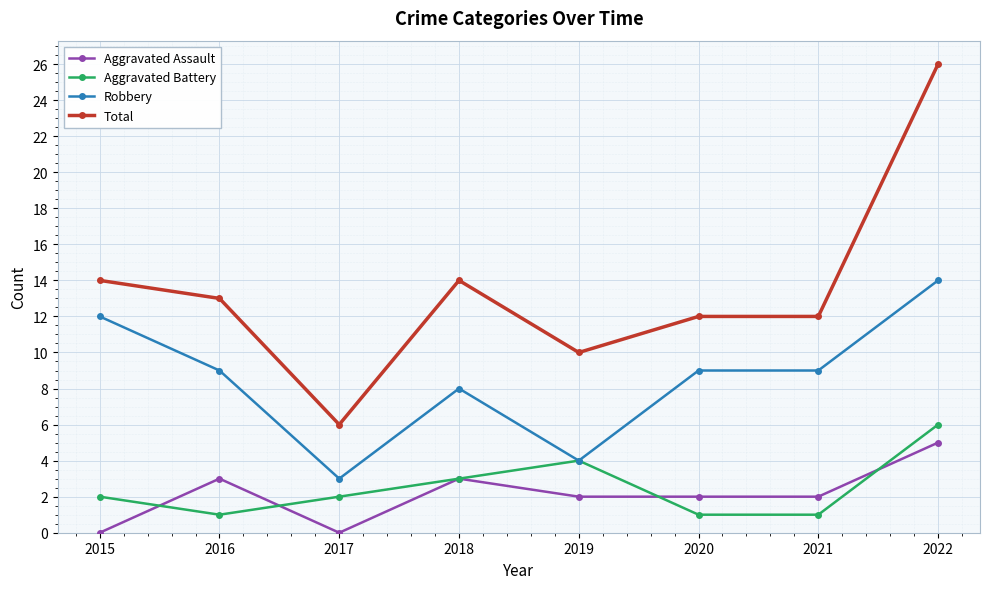

At which label does Robbery first exceed 9?

2015